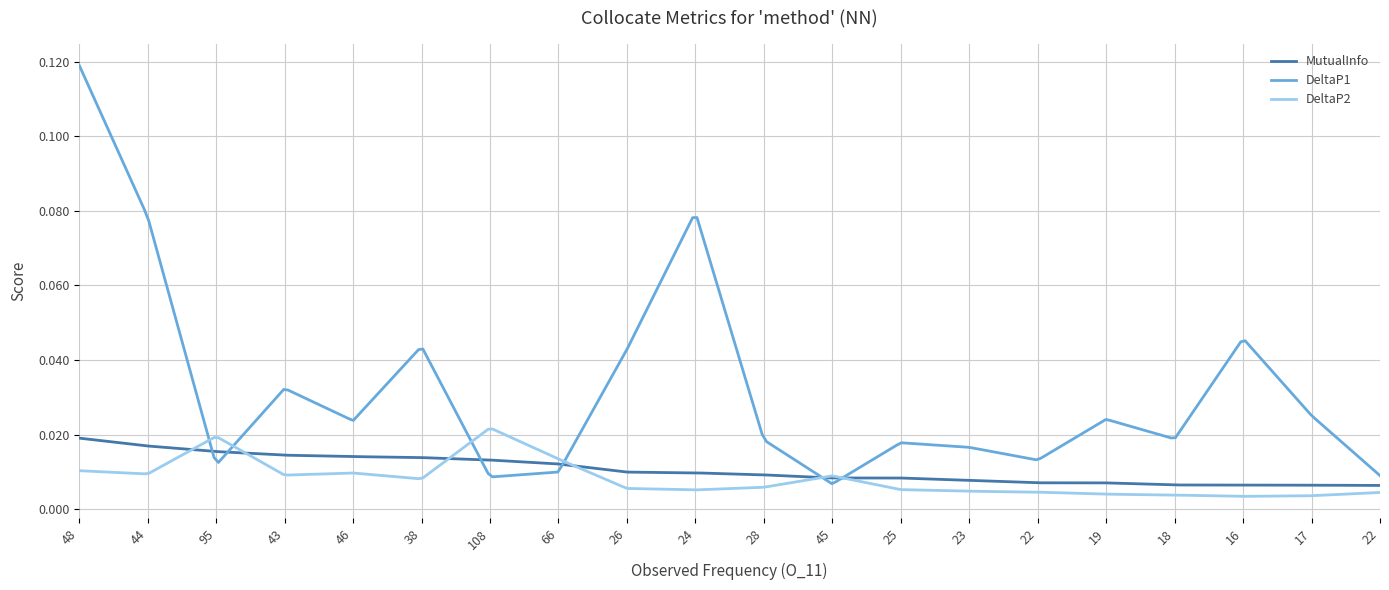

What are all the series names shown in the legend?

MutualInfo, DeltaP1, DeltaP2